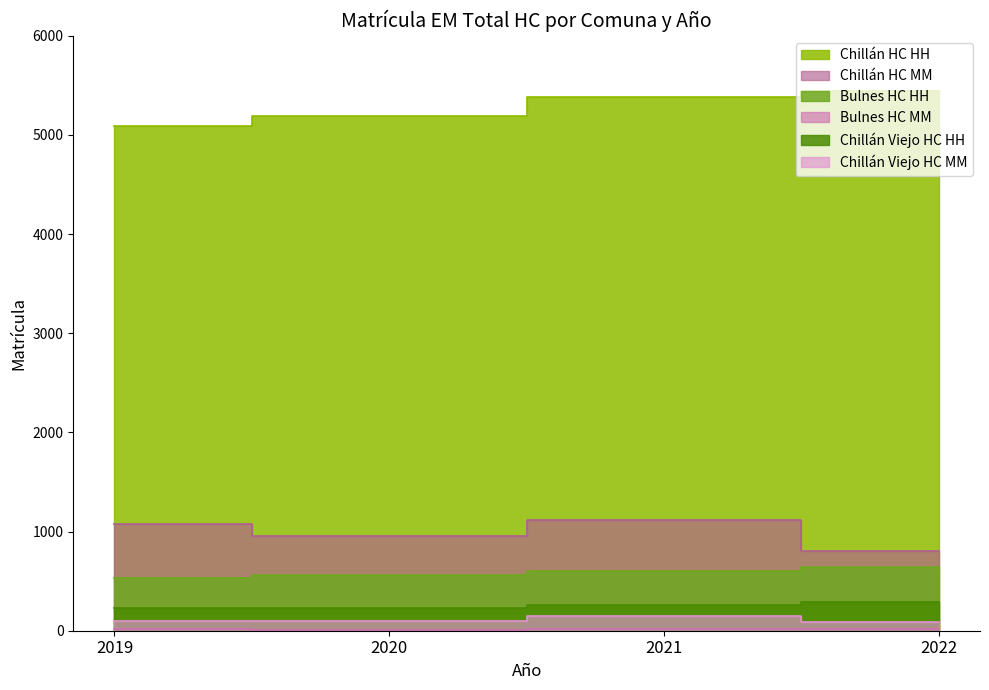

Which series changed the most between 2019 and 2022?

Chillán HC HH